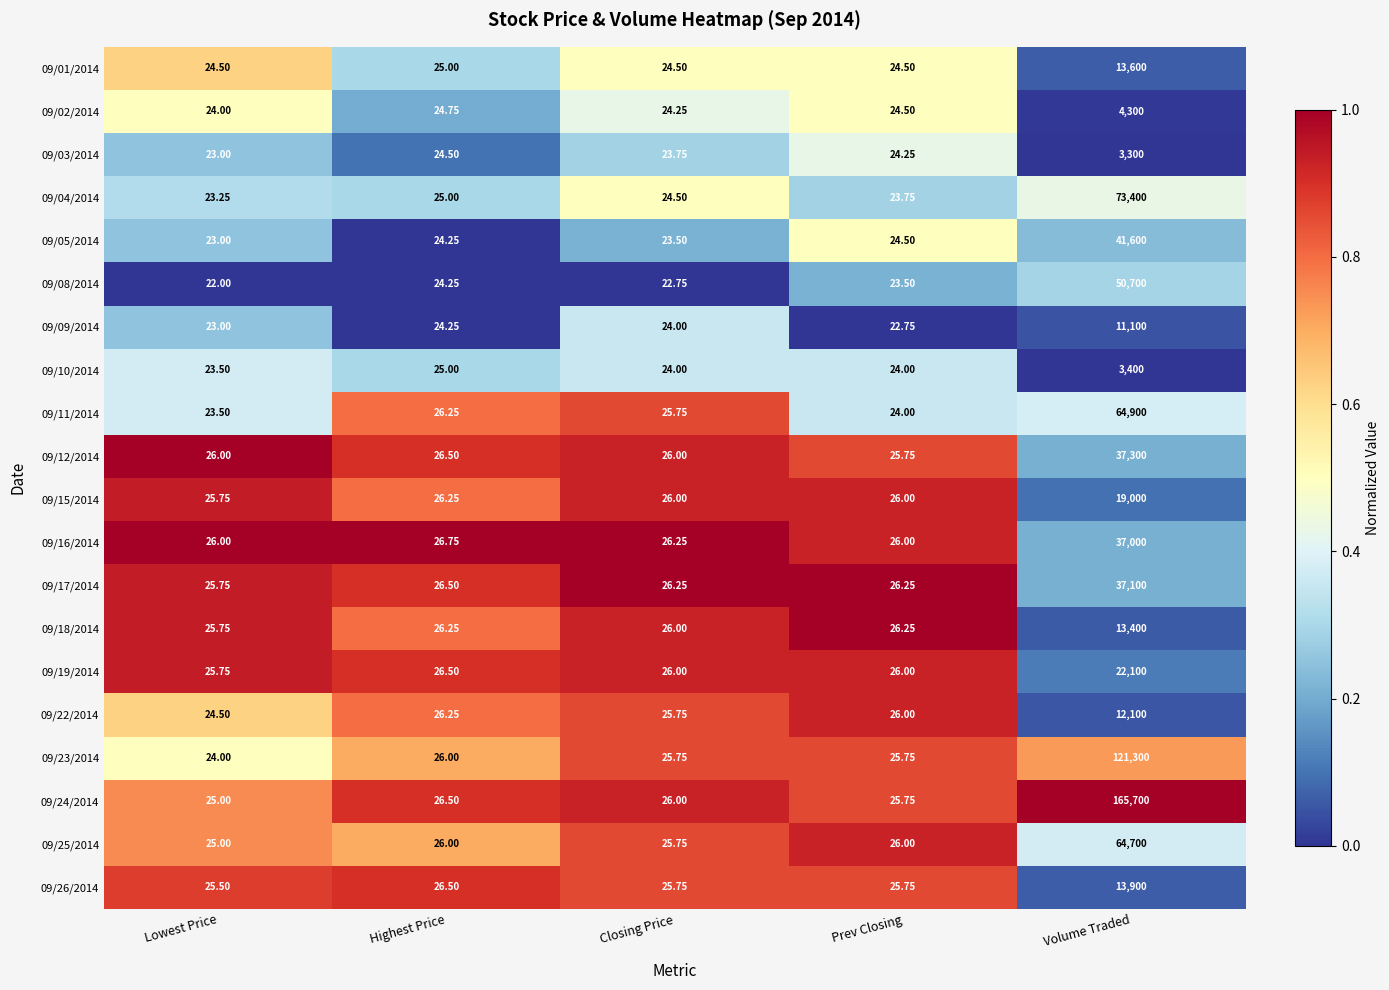

At which category is the sum across all series the highest?

Volume Traded